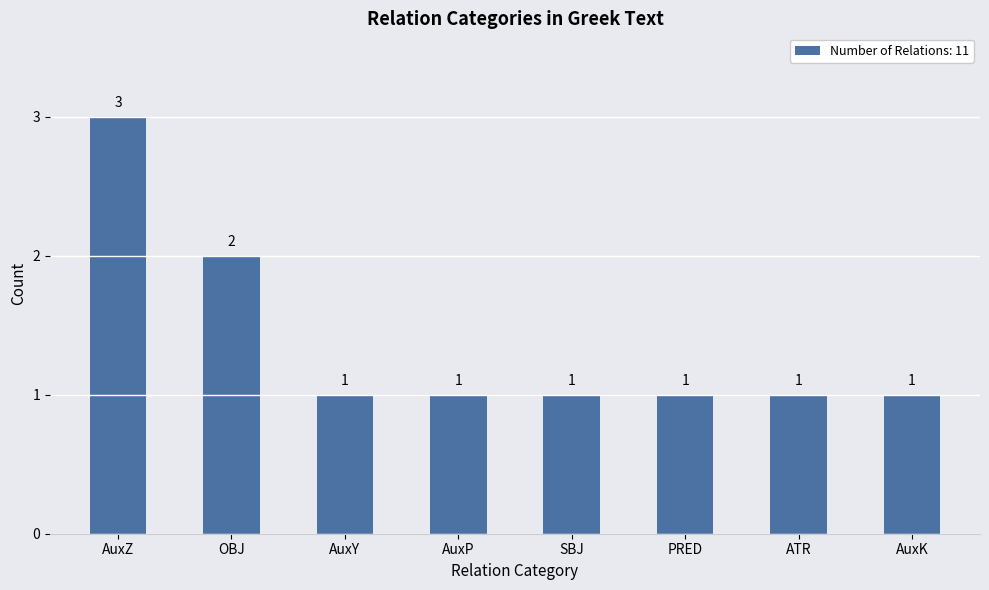

Are the bars grouped side by side (vs. stacked)?

No